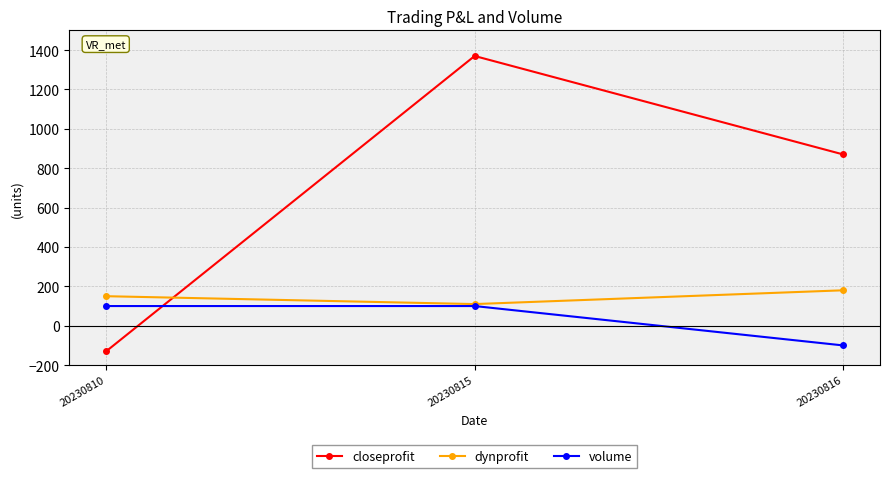

Which category has the highest value across all series?

20230815